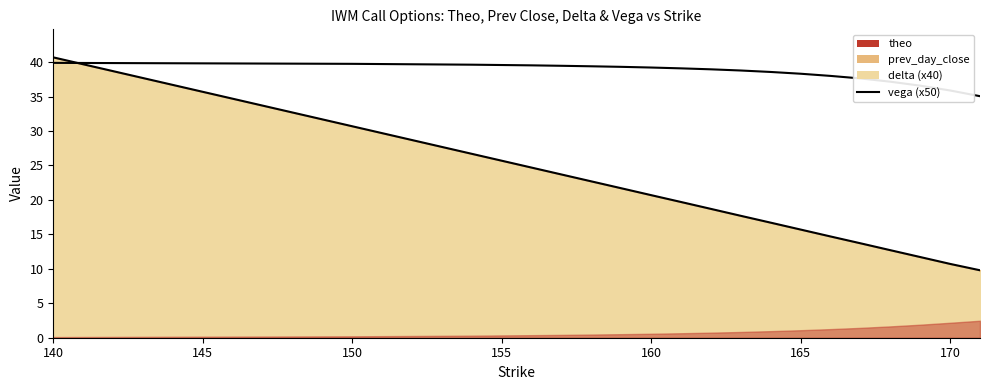

What is the value of the 17th point from the left?

37.2